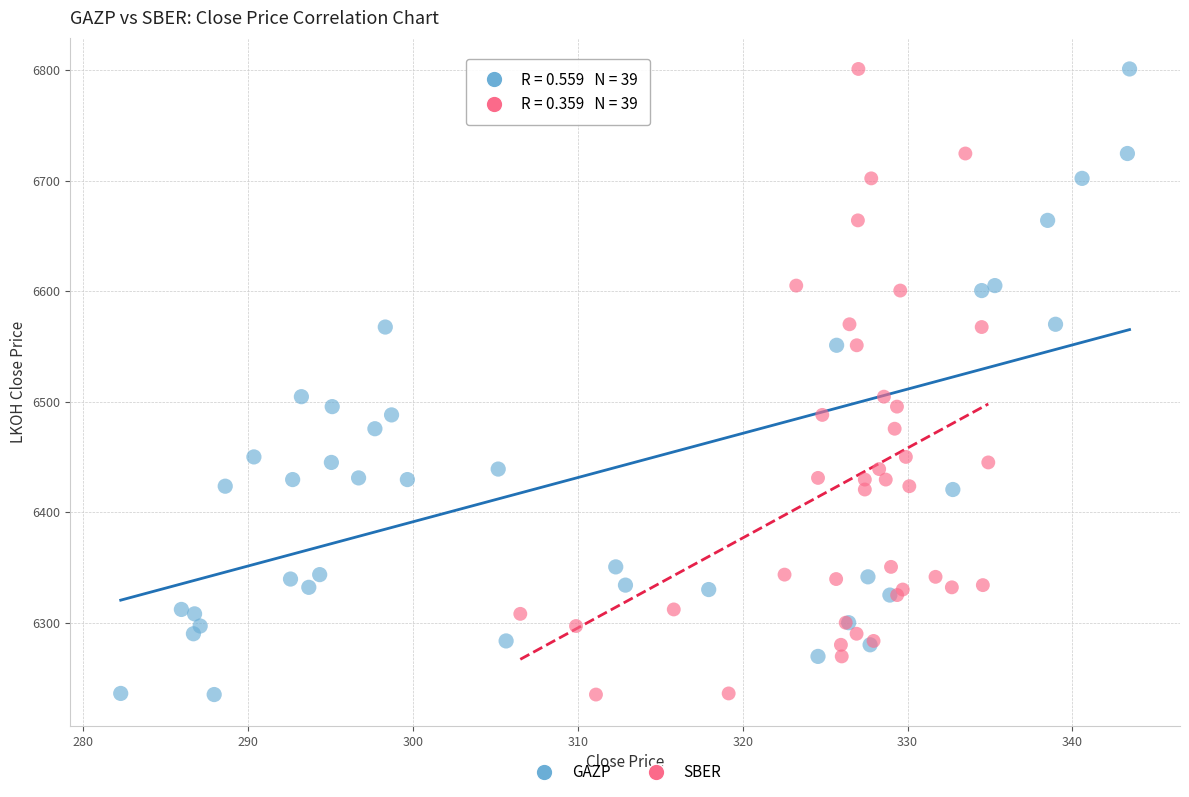

What are all the series names shown in the legend?

GAZP, SBER